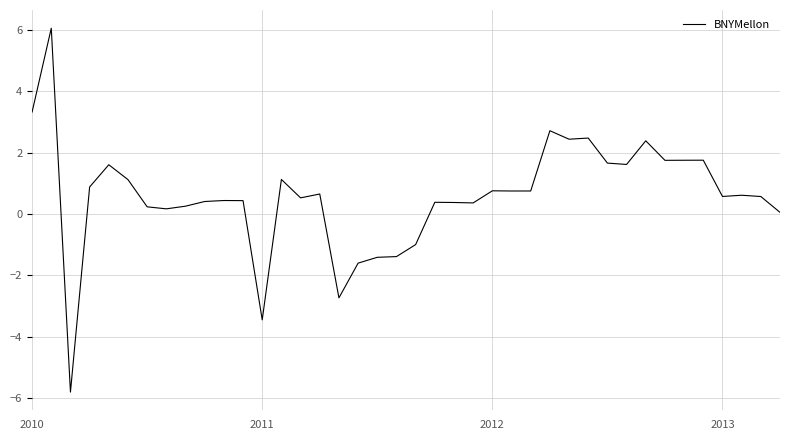

What is the difference between the maximum and minimum values?

11.9